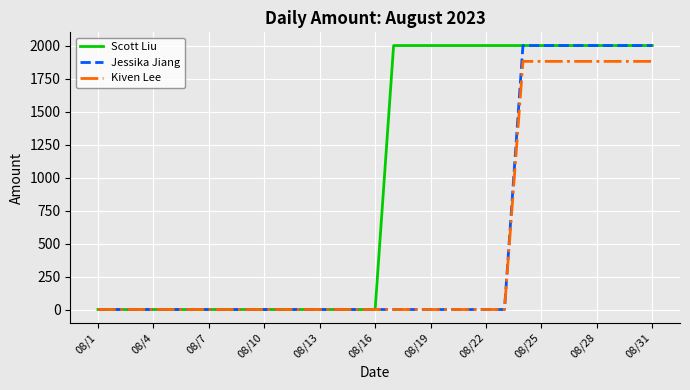

Reading left to right, what are all the values shown in this chart?

Scott Liu: 0	0	0	0	0	0	0	0	0	0	0	0	0	0	0	0	2000	2000	2000	2000	2000	2000	2000	2000	2000	2000	2000	2000	2000	2000	2000
Jessika Jiang: 0	0	0	0	0	0	0	0	0	0	0	0	0	0	0	0	0	0	0	0	0	0	0	2000	2000	2000	2000	2000	2000	2000	2000
Kiven Lee: 0	0	0	0	0	0	0	0	0	0	0	0	0	0	0	0	0	0	0	0	0	0	0	1880	1880	1880	1880	1880	1880	1880	1880